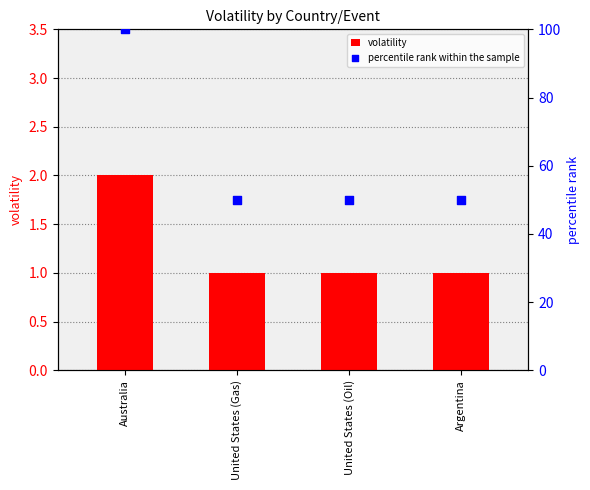

What are all the series names shown in the legend?

volatility, percentile rank within the sample